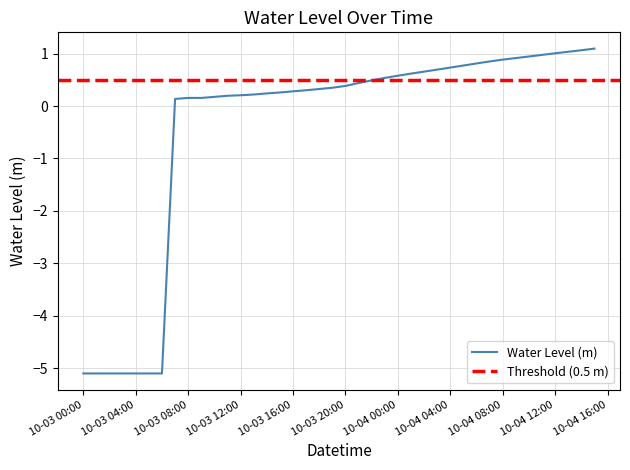

True or false: Water Level (m) has a value of 0.7 at 10-04 04:00.

True